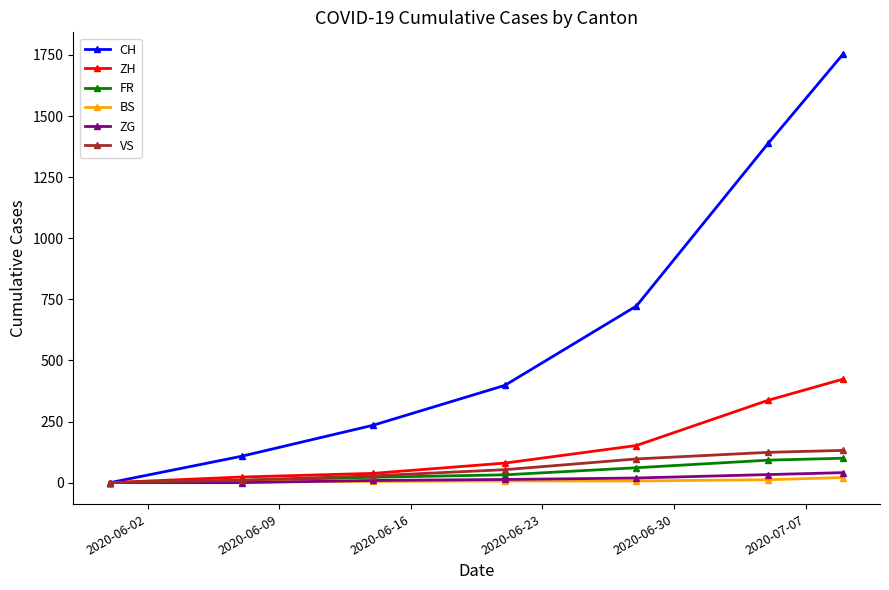

True or false: VS has more than 1 points higher than both neighbors.

False